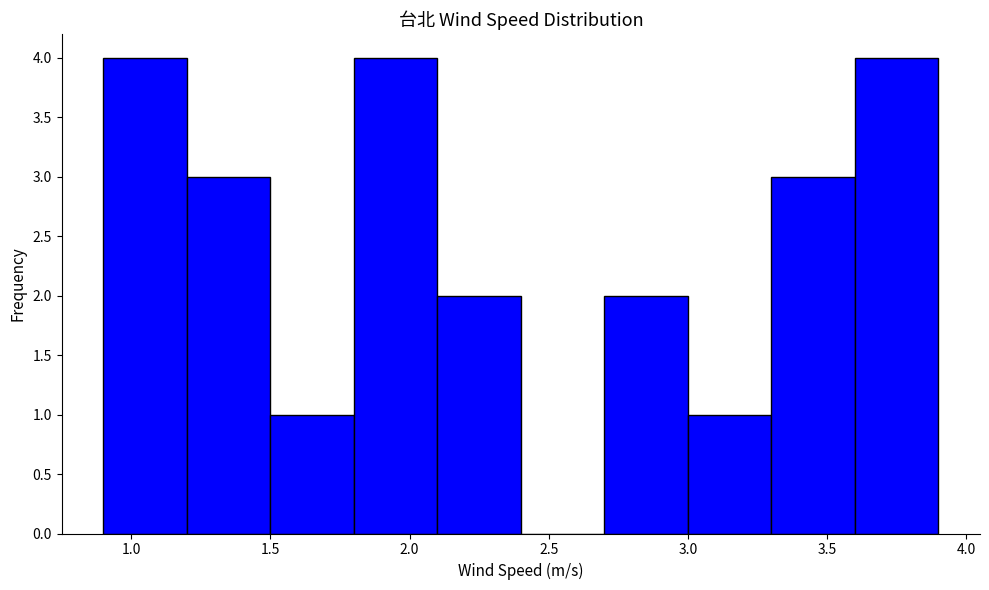

How tall is the bar that spans 2.7 to 3.0 on the x-axis? The values are not printed on the chart, so give them approximately, as read against the axis.

2